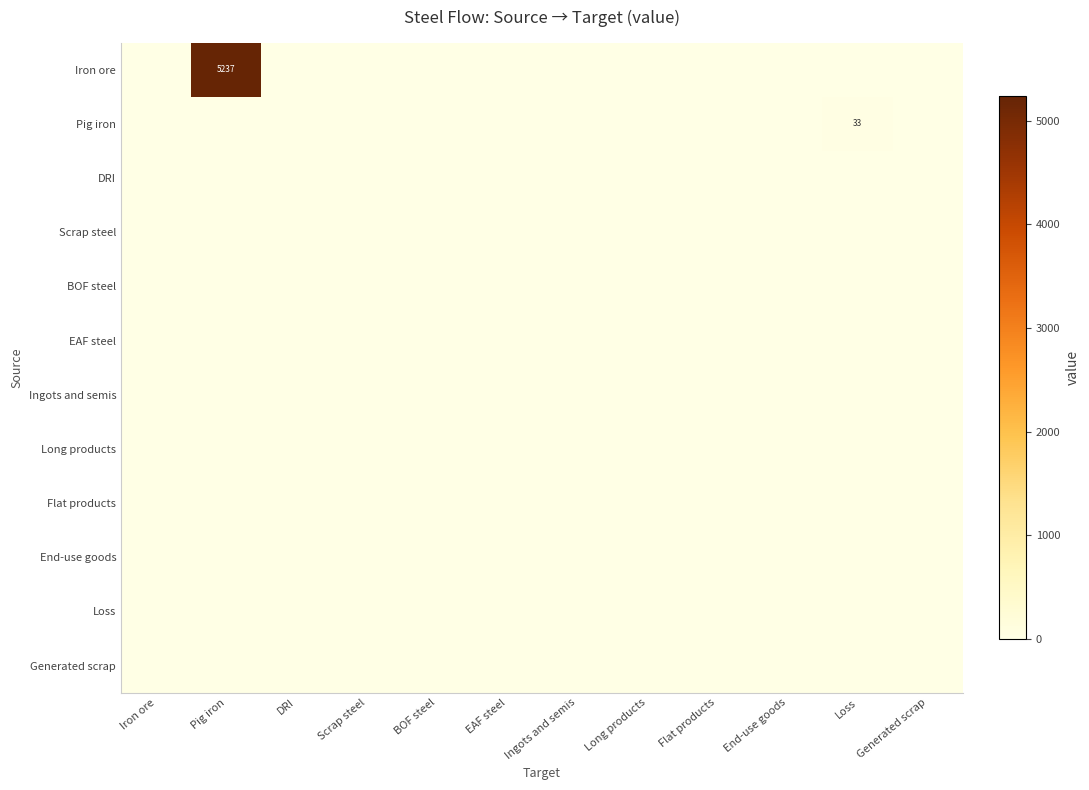

At which category is the sum across all series the highest?

Pig iron